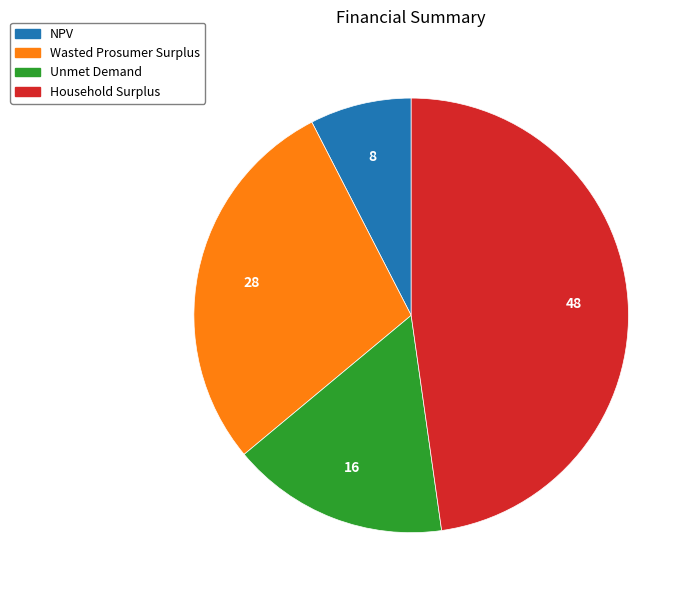

Combined, do Unmet Demand and Wasted Prosumer Surplus account for over 50%?

No